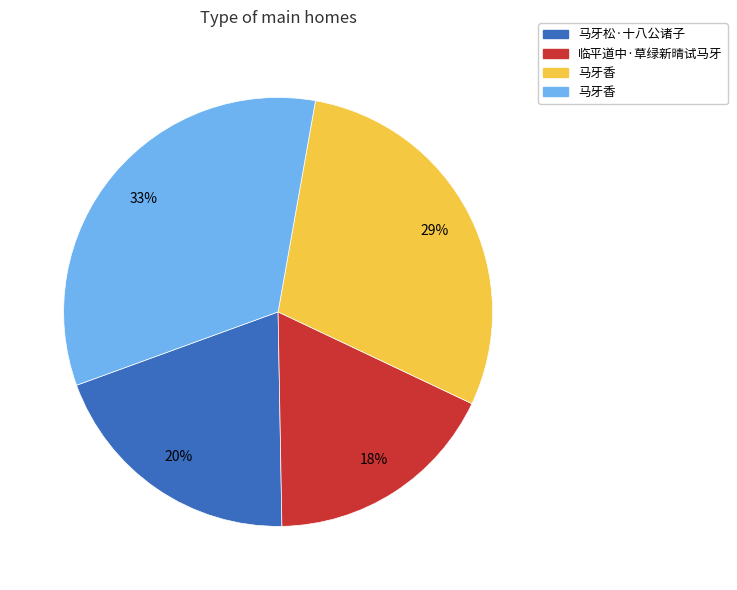

Is there a majority slice in this chart?

No